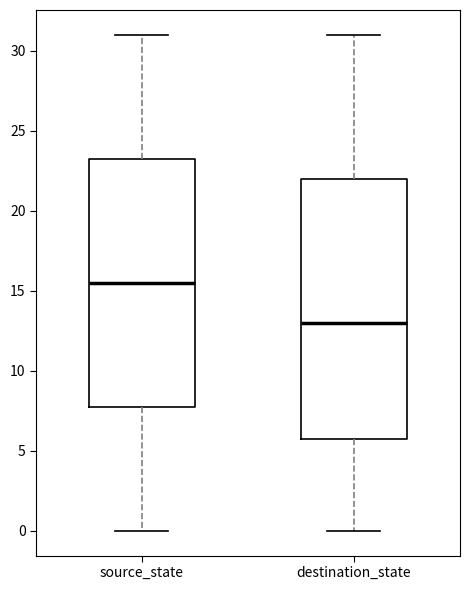

Where is the lower edge of the box for destination_state on the y-axis? The values are not printed on the chart, so give them approximately, as read against the axis.

6.0